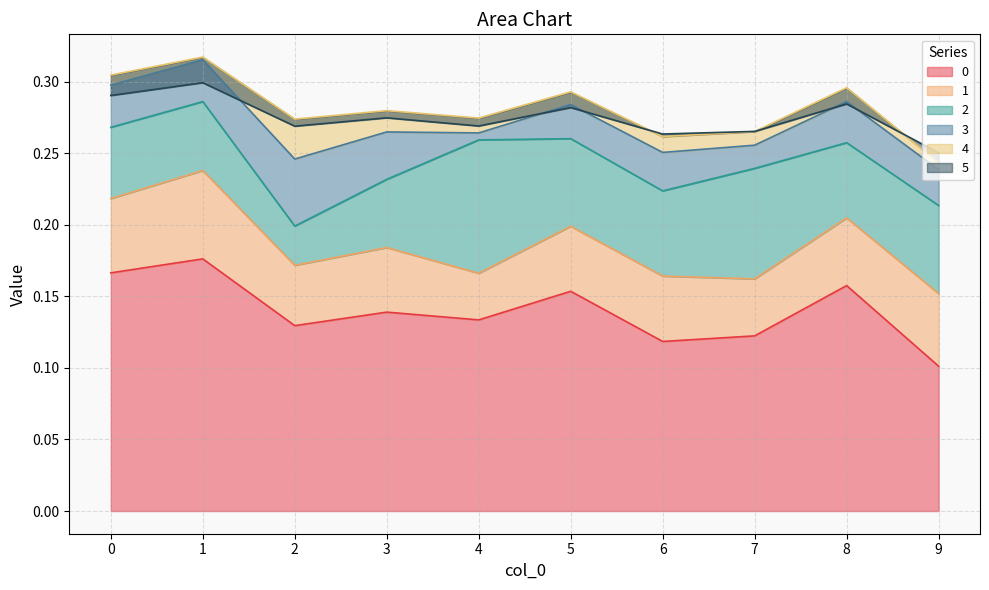

Between 9 and 5, which is larger?

5